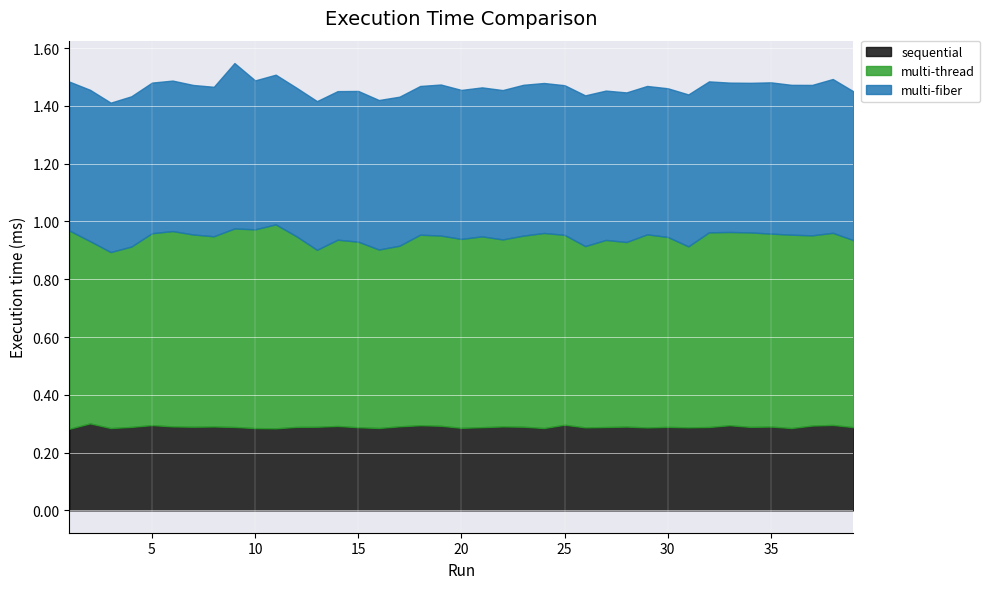

What is the approximate value of multi-thread at 7?

0.7